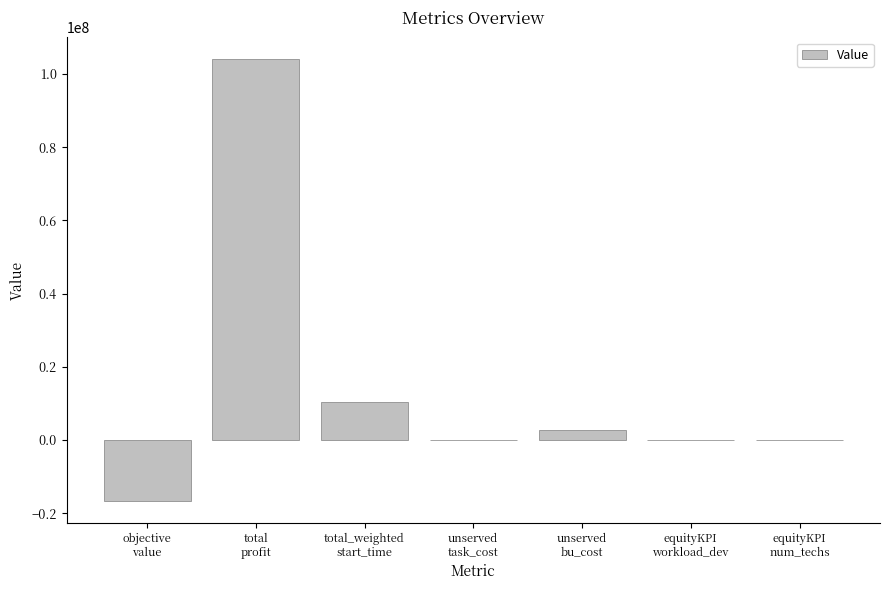

What is the greatest value displayed?

103999925.6